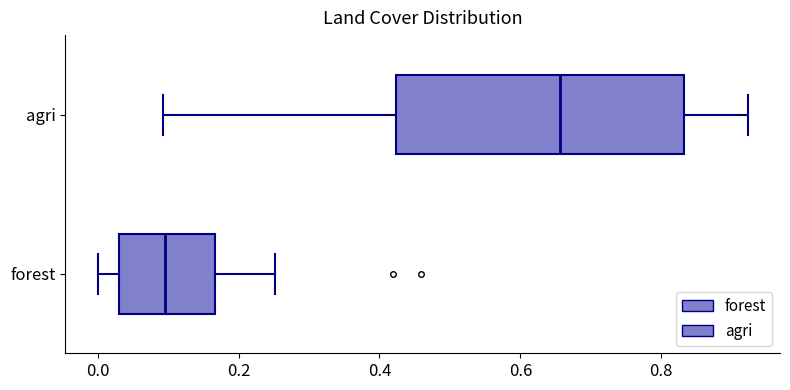

Reading bottom to top, read every box against the x-axis: the position of its median line, the range the box covers, and the ends of its whiskers. The values are not printed on the chart, so give them approximately, as read against the axis.

forest: median 0.10, box 0.04 to 0.16, whiskers 0.00 to 0.26
agri: median 0.66, box 0.42 to 0.84, whiskers 0.10 to 0.92